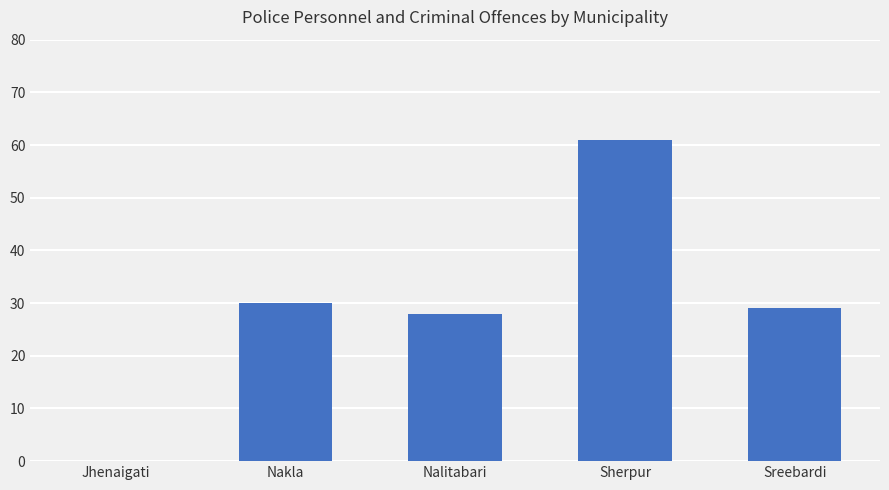

Reading left to right, what are all the values shown in this chart?

0	30	28	61	29